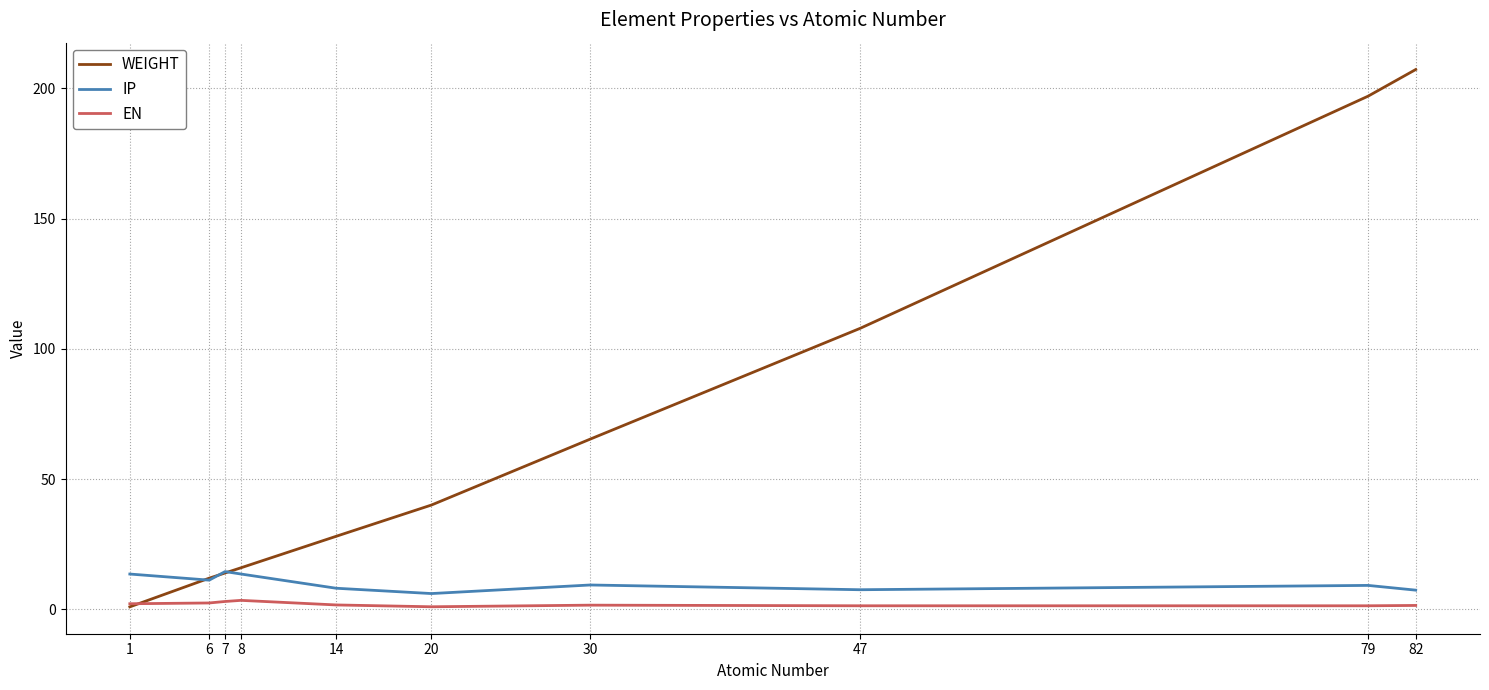

Which series has the largest range (max minus min)?

WEIGHT